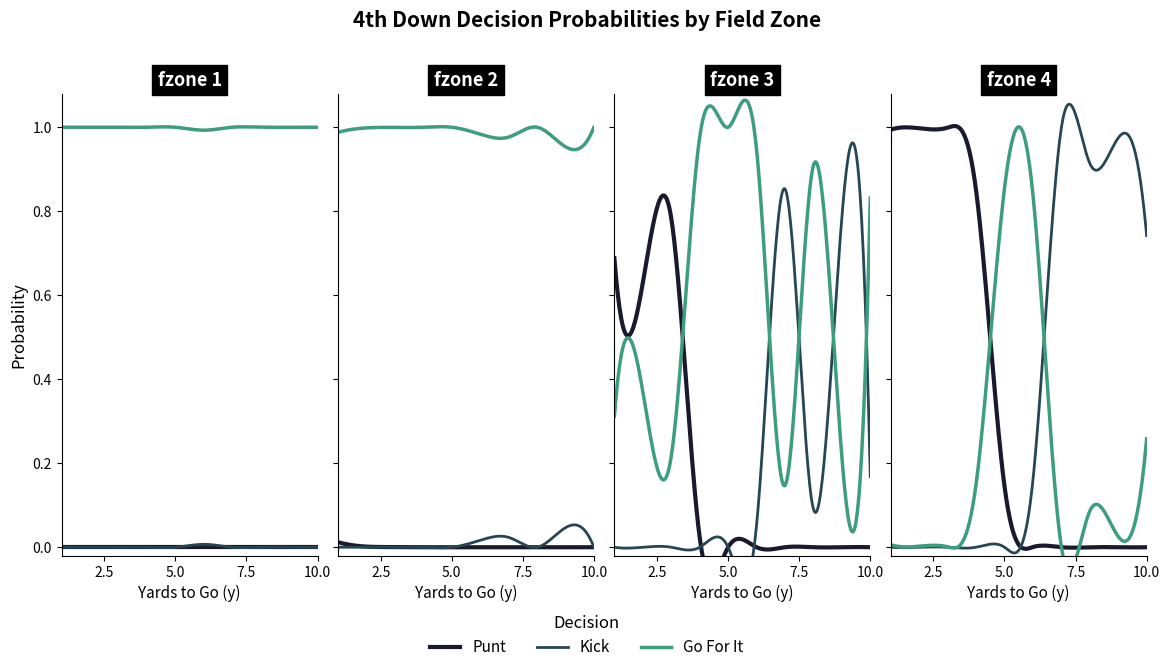

Does the chart have visible grid lines?

No